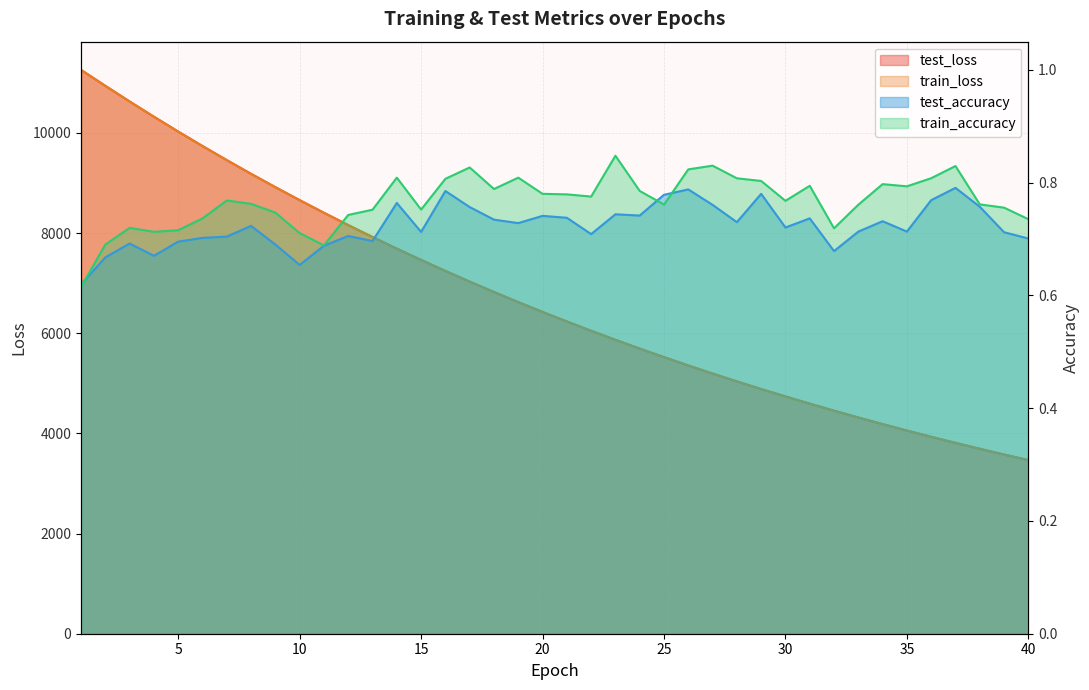

List the series in order of their peak value, lowest first.

test_accuracy, train_accuracy, train_loss, test_loss